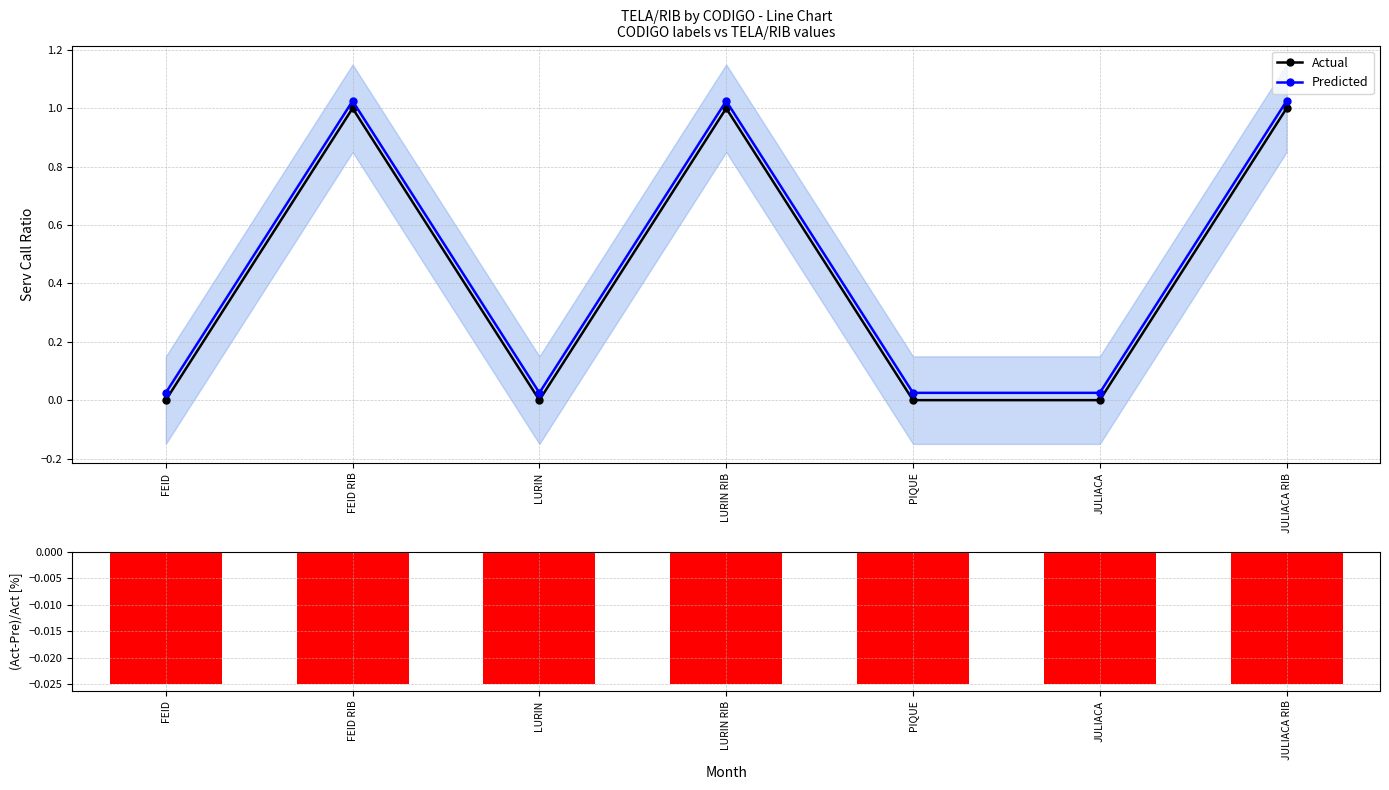

Reading left to right, transcribe all the data shown in this chart.

Actual: 0.0	1.0	0.0	1.0	0.0	0.0	1.0
Predicted: 0.0	1.0	0.0	1.0	0.0	0.0	1.0
(Act-Pre)/Act [%]: -0.0	-0.0	-0.0	-0.0	-0.0	-0.0	-0.0